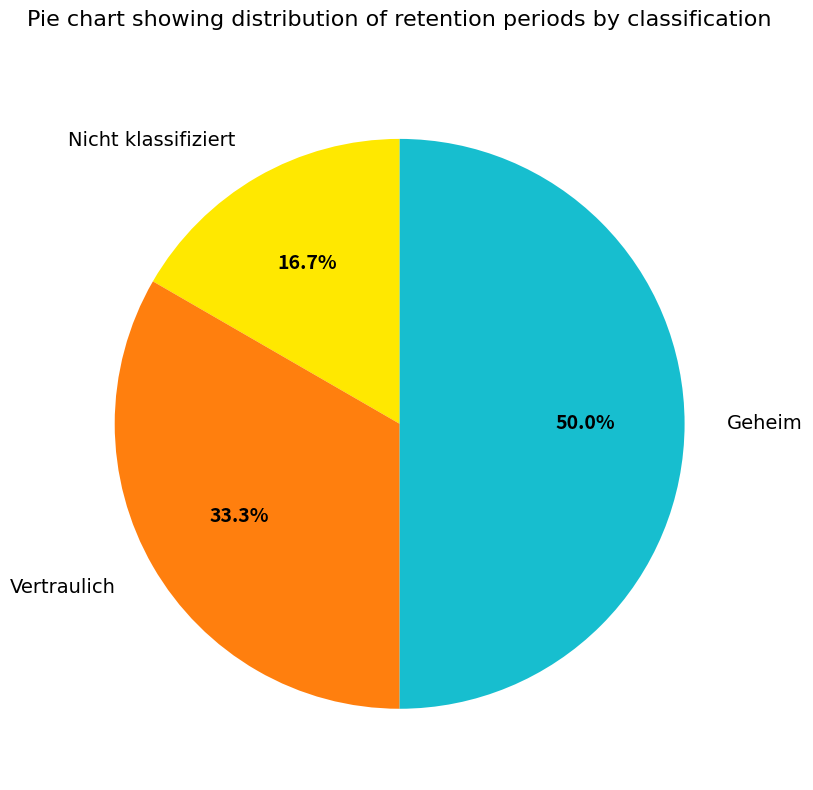

Which has a higher value, Vertraulich or Nicht klassifiziert?

Vertraulich